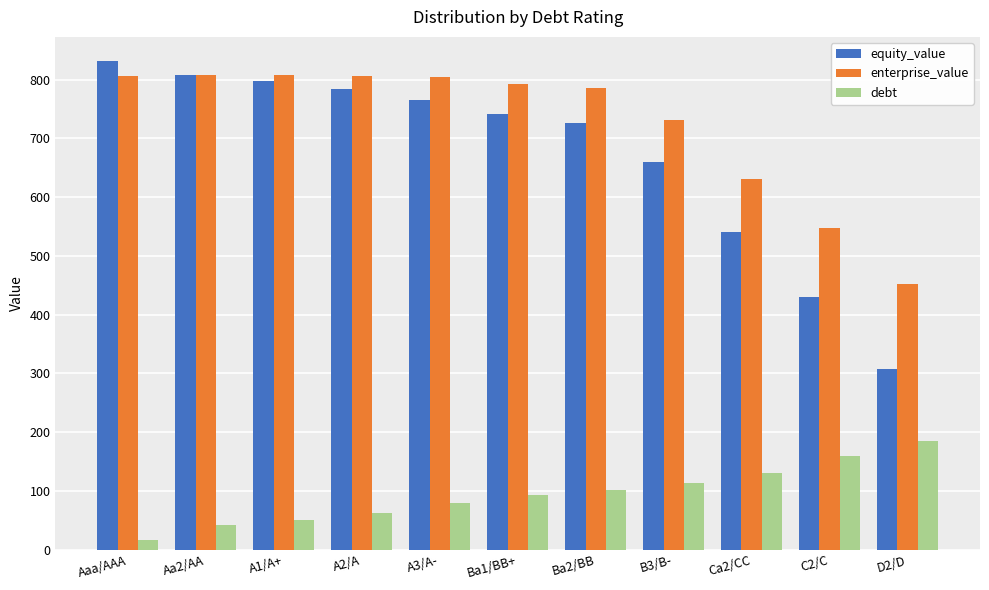

The value of debt at Aaa/AAA is 16.8. True or false?

True